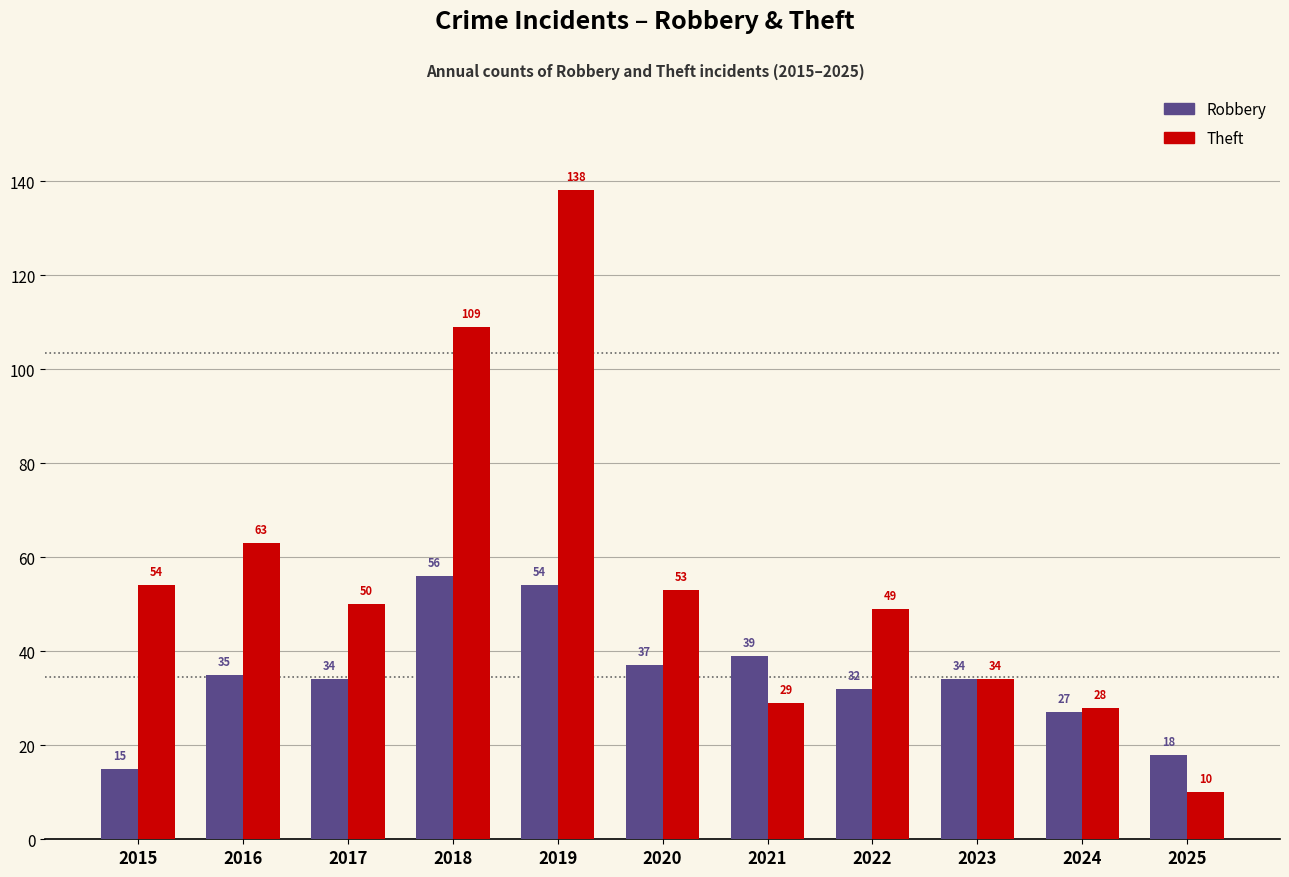

Which category has the highest value in the Theft series?

2019